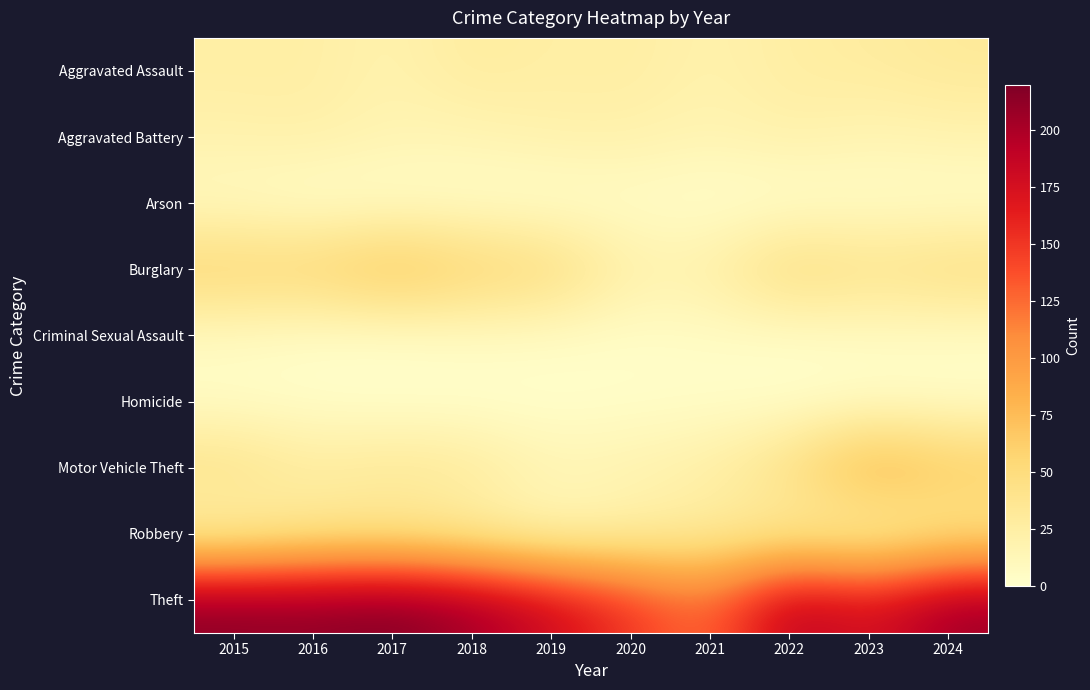

At how many categories does at least one series exceed 212?

3